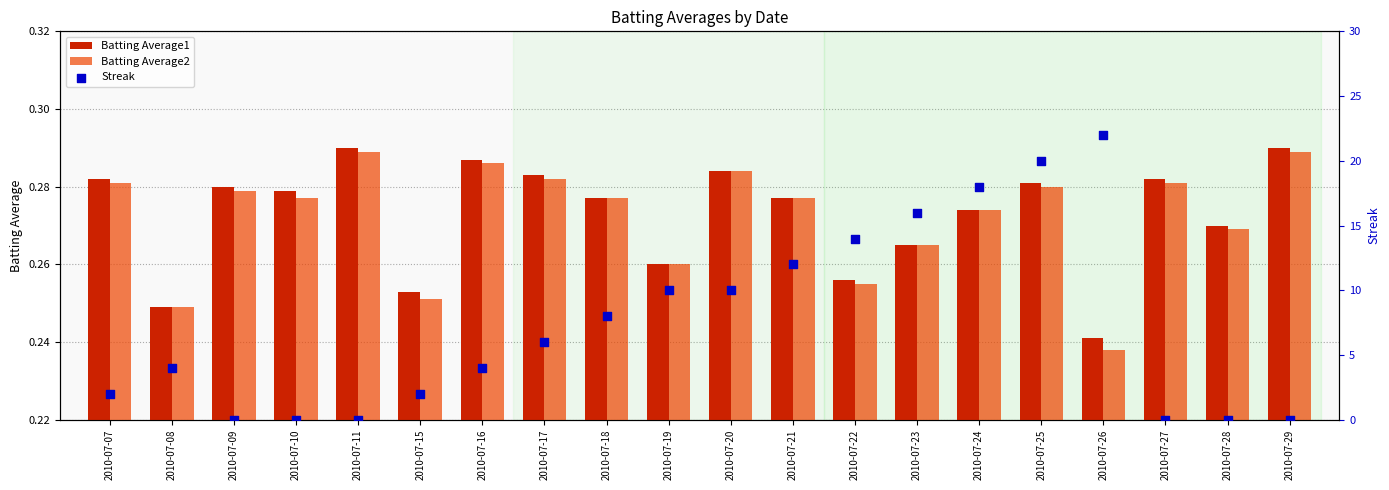

At which category is the sum across all series the highest?

2010-07-26